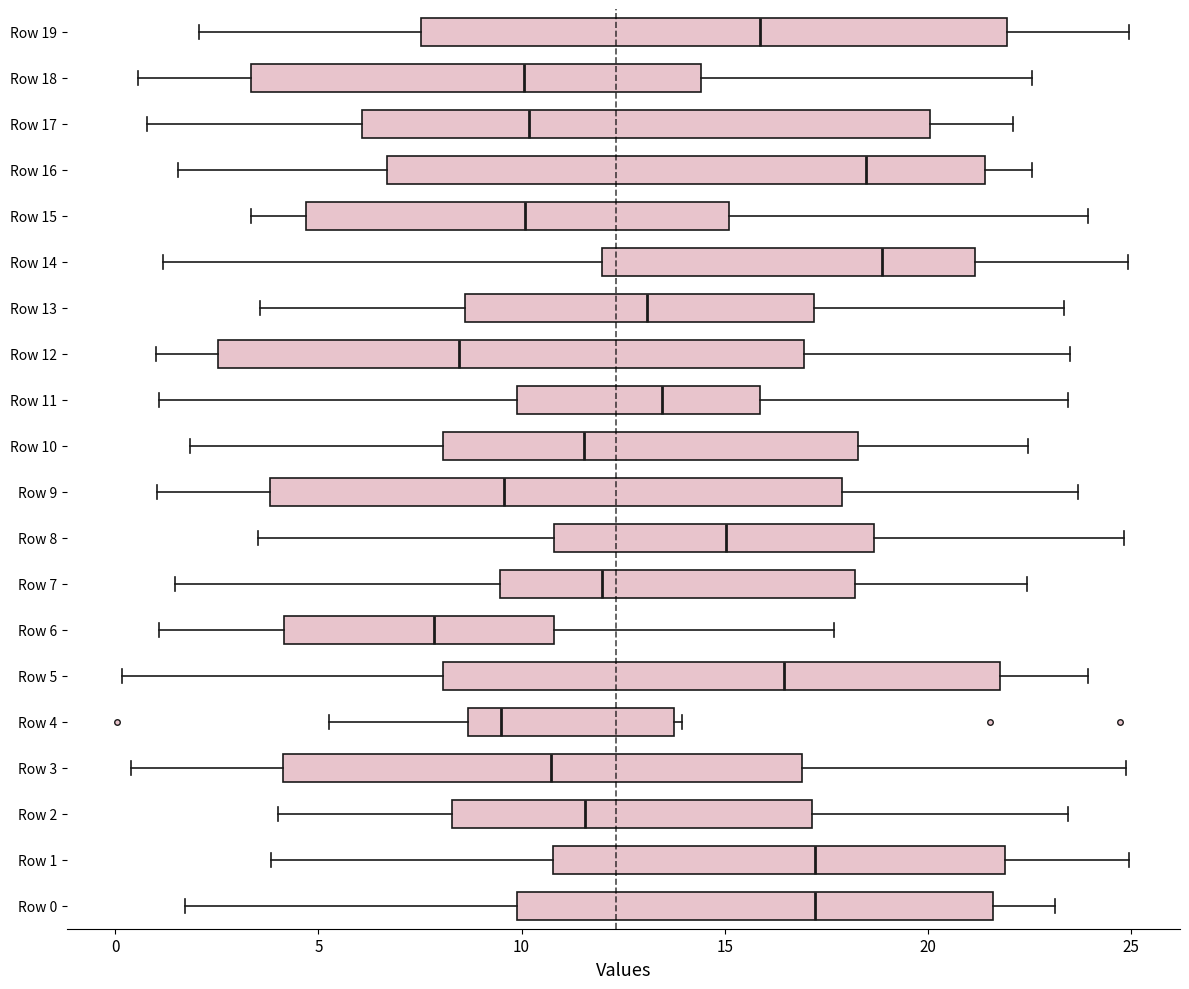

Which box's median line is the furthest to the left?

Row 6